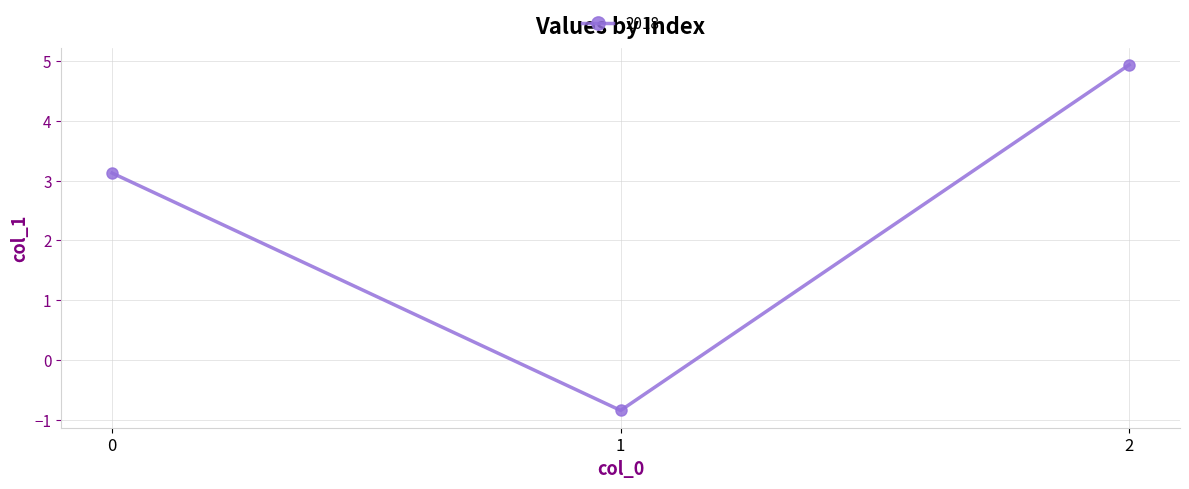

What is the change in value from 0 to 1?

-4.0